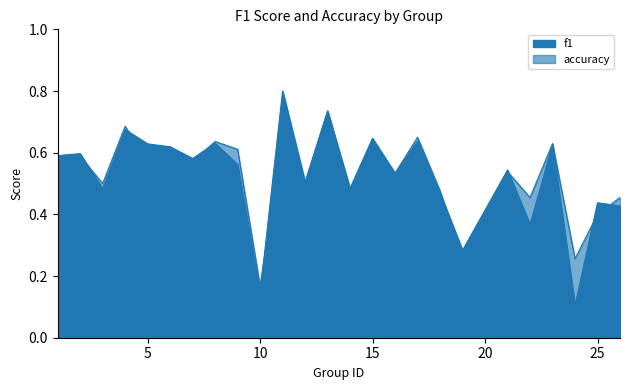

Count the accuracy values in the range 0 to 1.

25